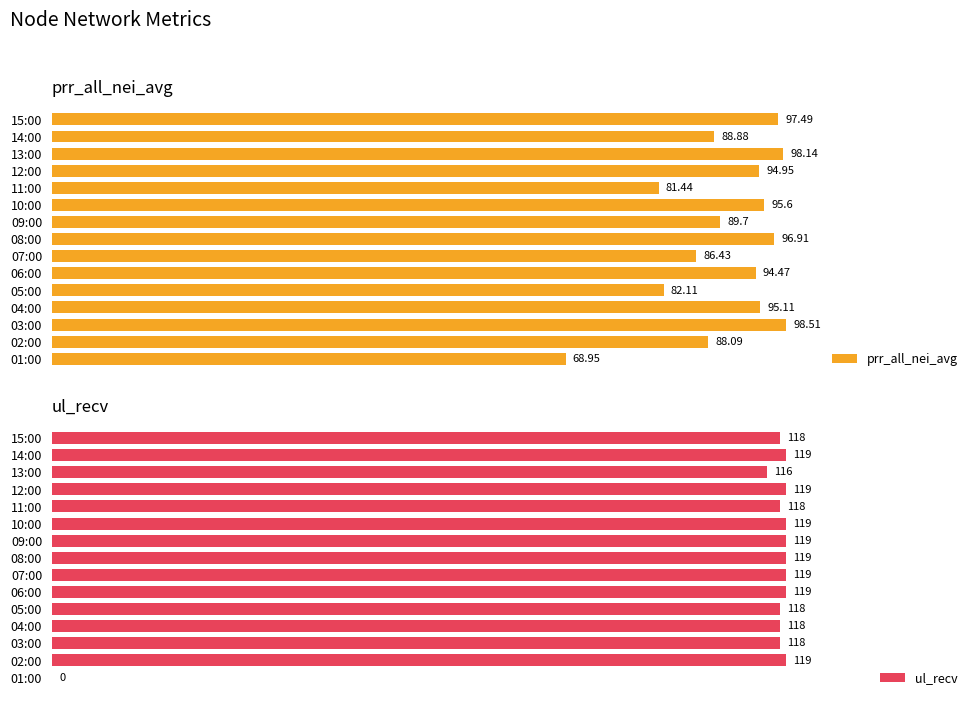

At how many categories does at least one series exceed 3?

15